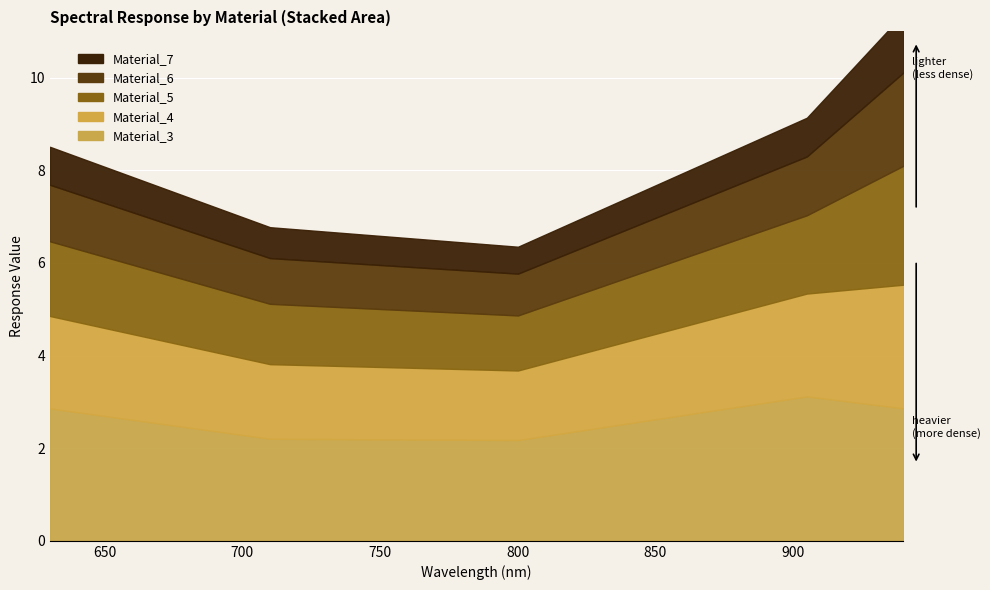

What is the label of the 2nd point from the right?

905.029